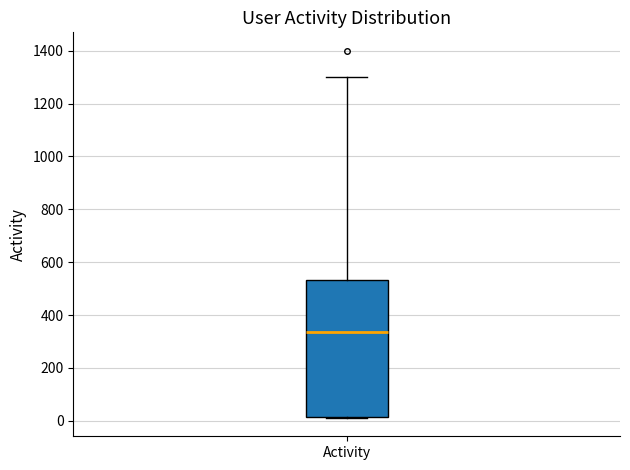

Read this box plot against the y-axis: the position of the median line, the range covered by the box, and the ends of both whiskers. The values are not printed on the chart, so give them approximately, as read against the axis.

median 340, box 20 to 540, whiskers 20 to 1300